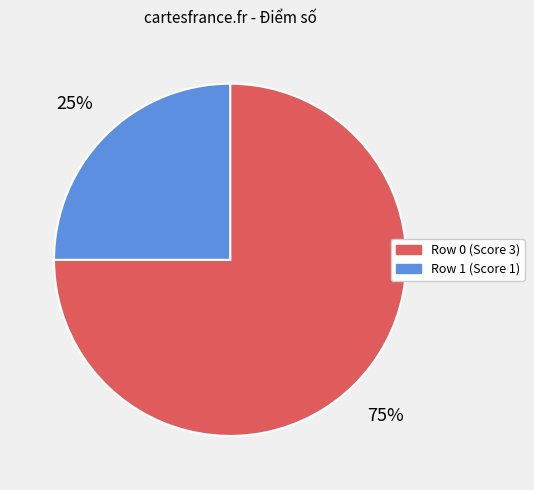

Is there a majority slice in this chart?

Yes